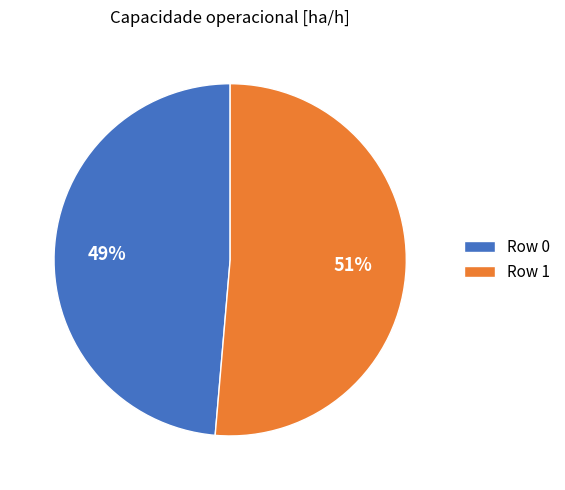

Which has a higher value, Row 1 or Row 0?

Row 1